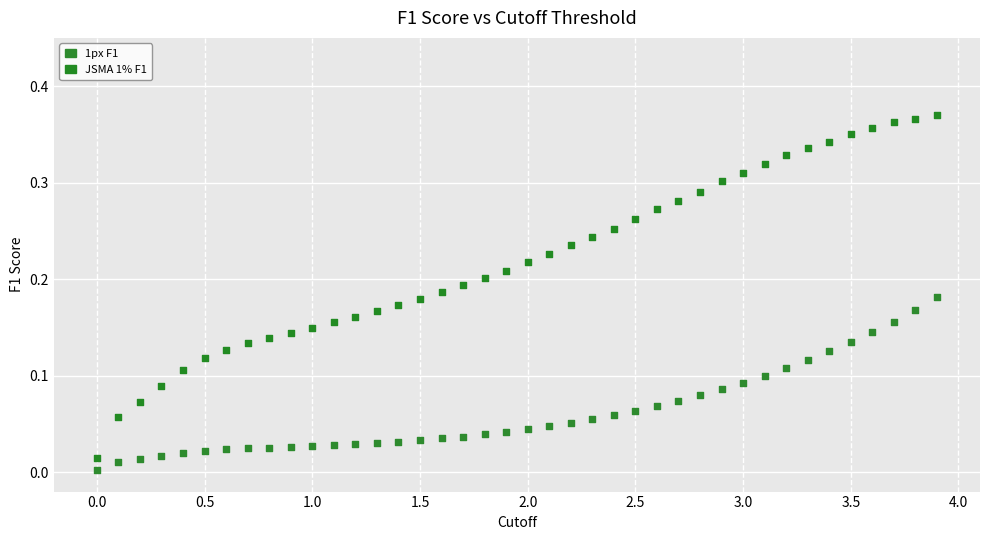

Which series reaches the maximum Y coordinate?

JSMA 1% F1